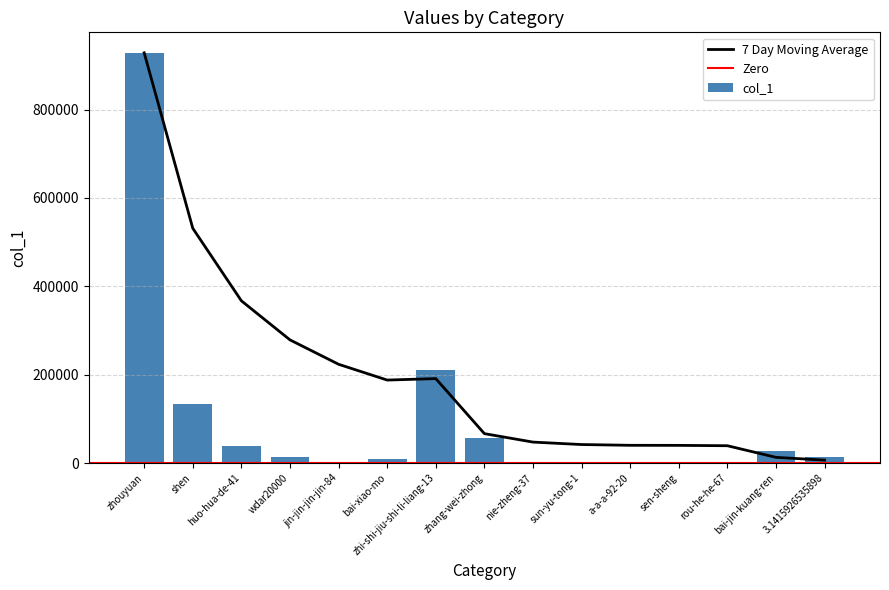

Is it true that the value at sen-sheng is 2539?

False